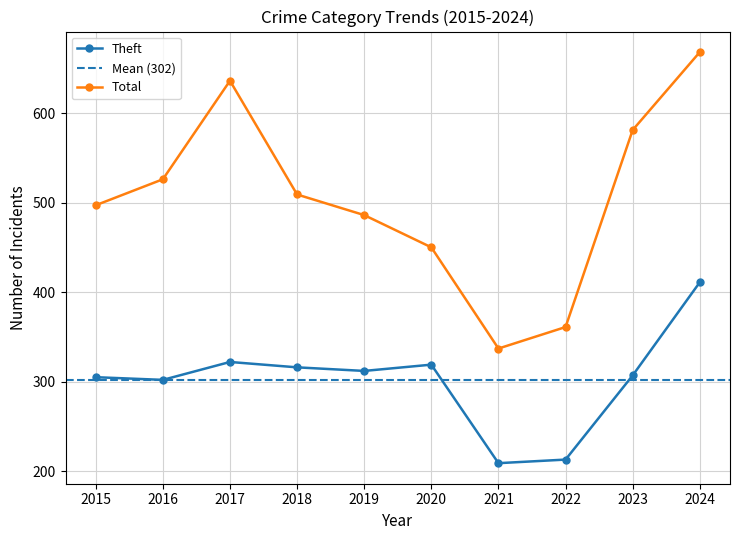

In Theft, how many points are higher than both neighbors (excluding endpoints)?

2